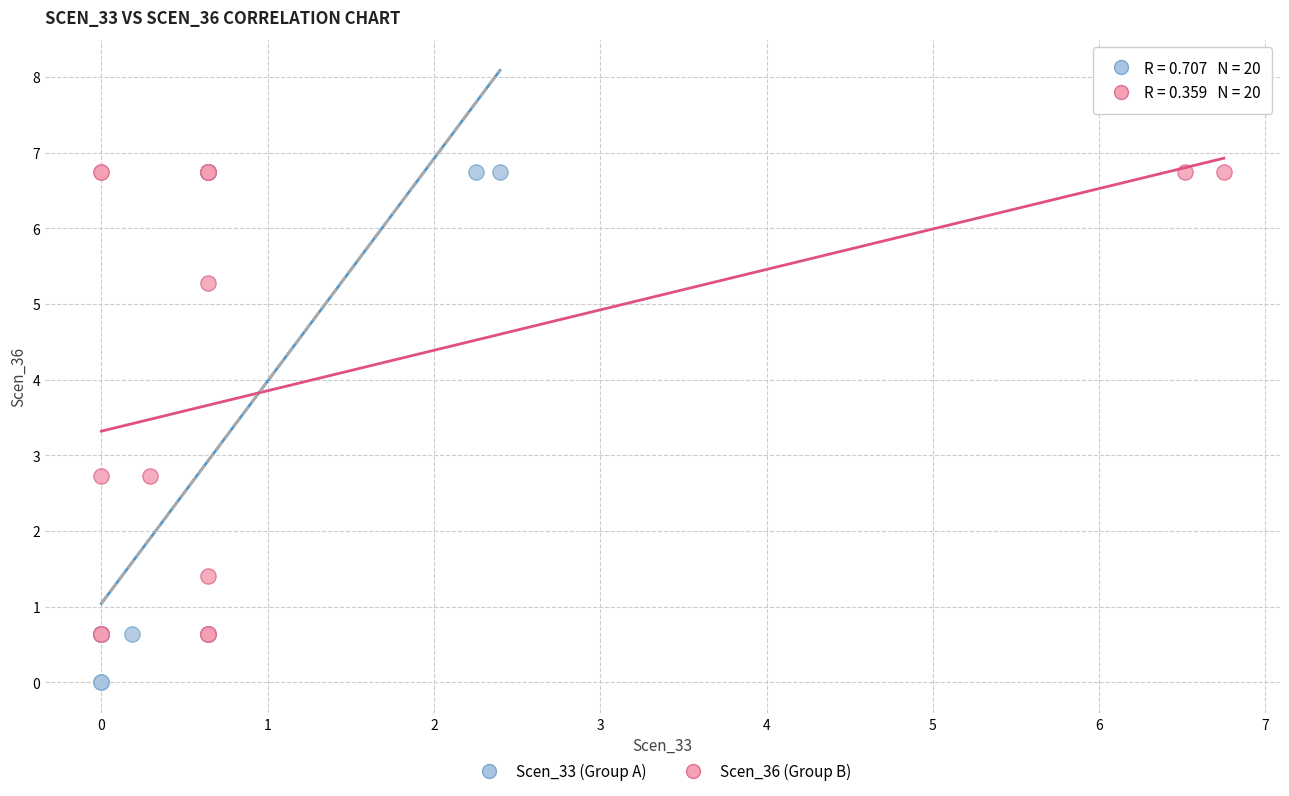

Which series contains the lowest Y value?

Scen_33 (Group A)